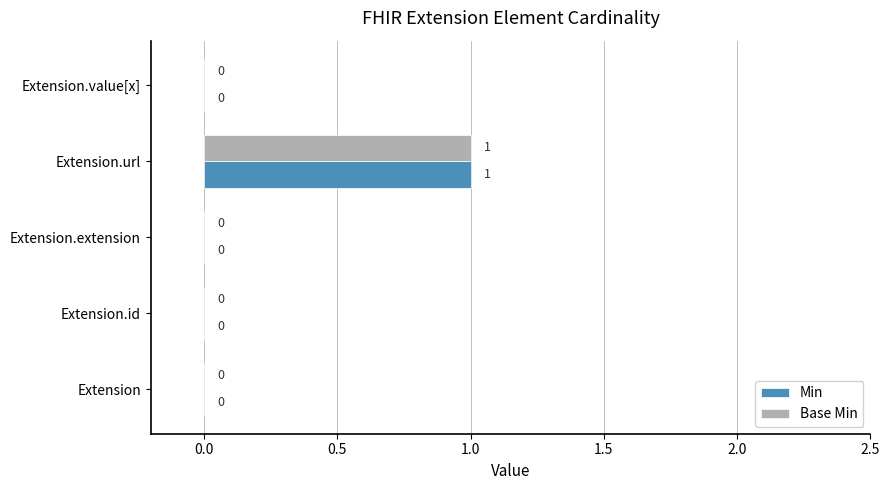

At which category does the chart reach its peak across all series?

Extension.url